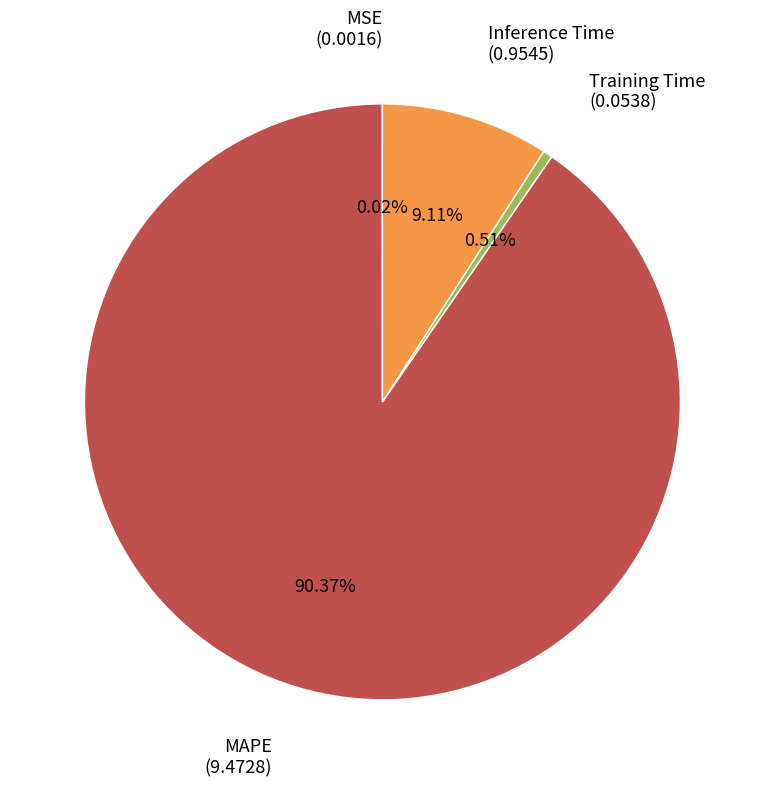

To the nearest percent, what is the difference between the largest and smallest slice percentages?

90%